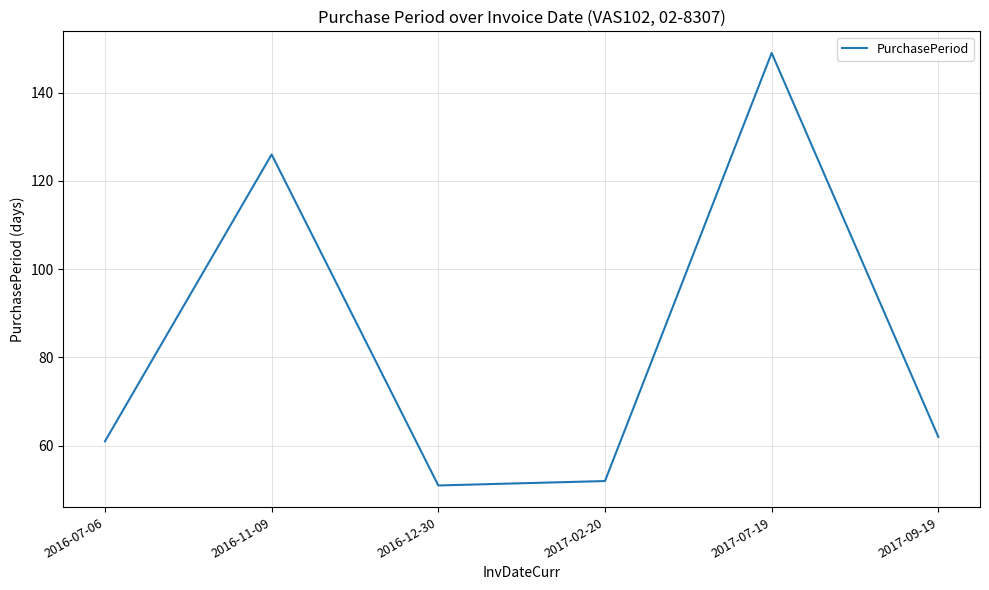

Rank the categories by value from lowest to highest.

2016-12-30, 2017-02-20, 2016-07-06, 2017-09-19, 2016-11-09, 2017-07-19